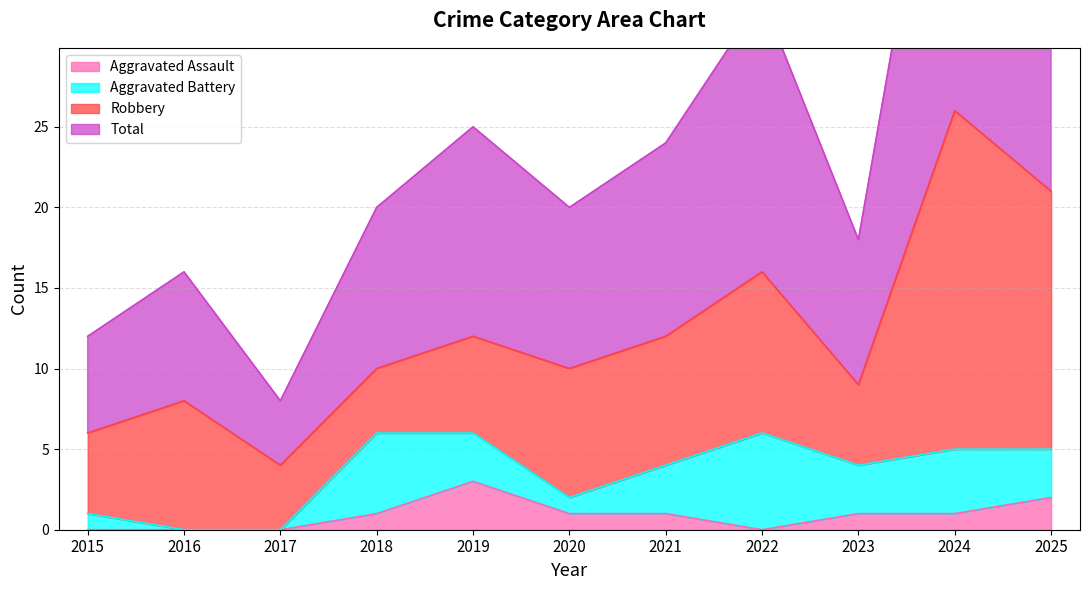

Between 2018 and 2019, which is larger?

2019